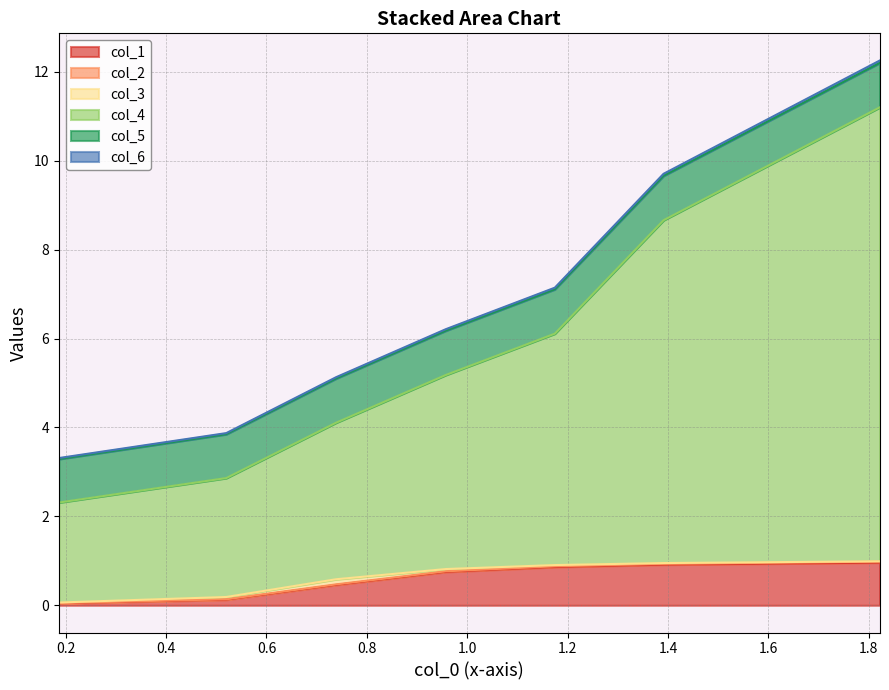

What is the maximum value for col_1?

1.0